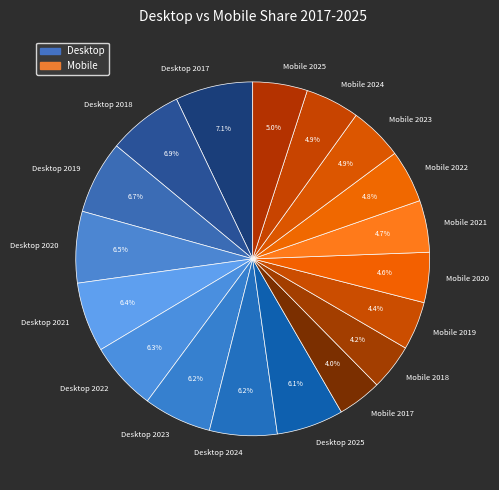

Is the sum of Desktop 2023 and Desktop 2024 greater than half?

No